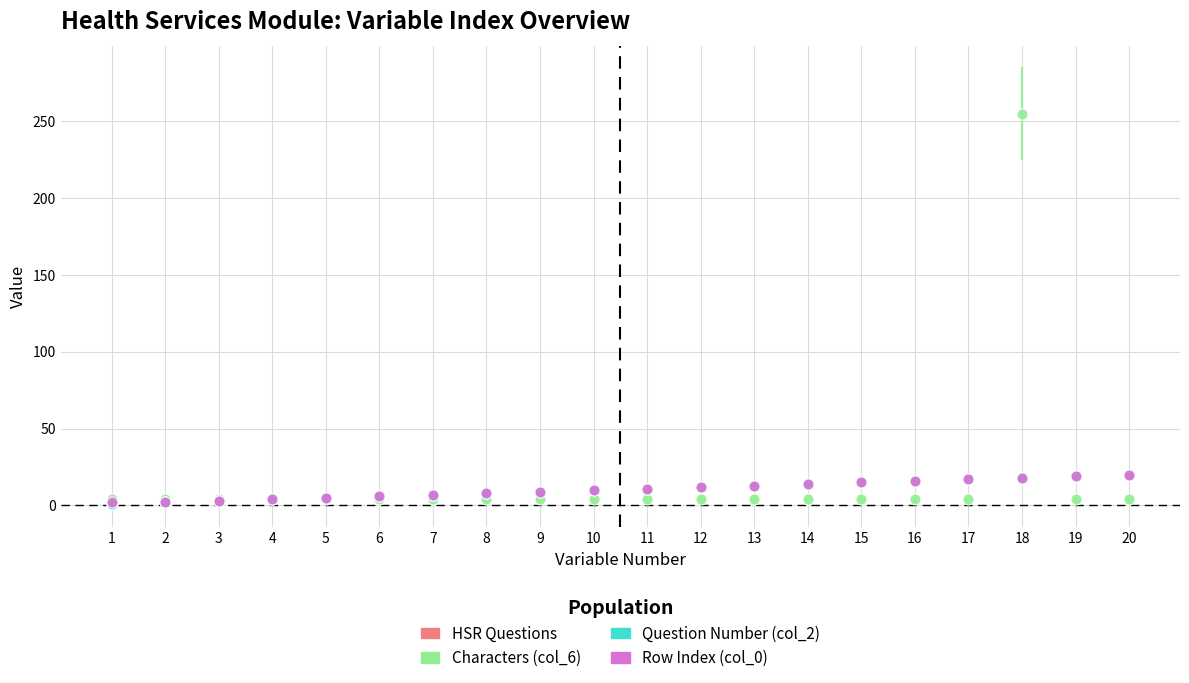

Is this an area chart (filled region under the line)?

No